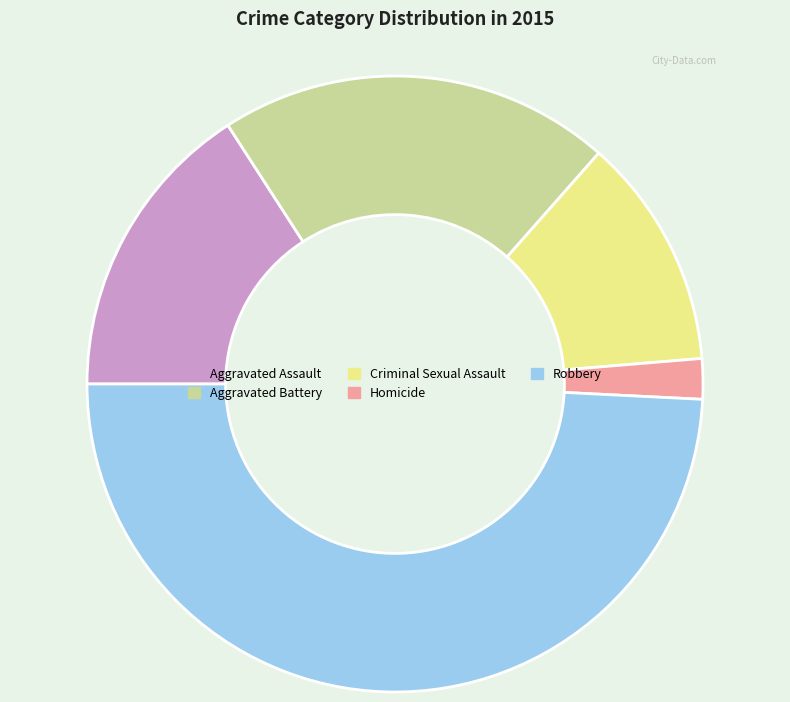

Rank the categories by value from lowest to highest.

Homicide, Criminal Sexual Assault, Aggravated Assault, Aggravated Battery, Robbery